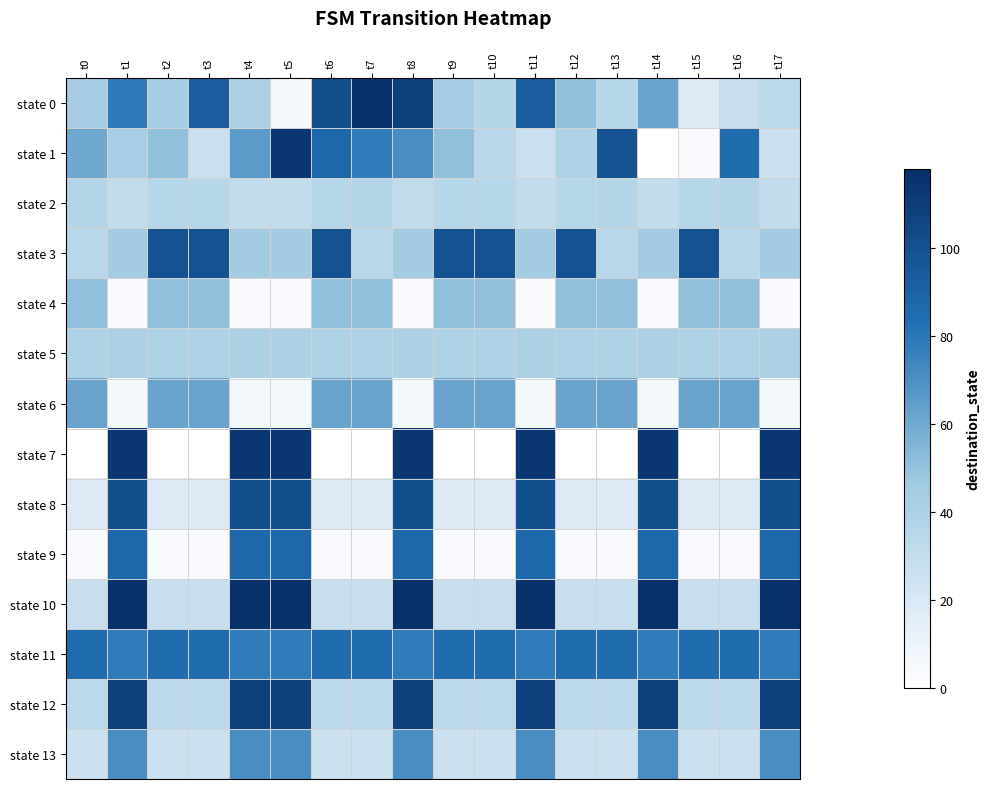

What is the total value across all series at t14?

867